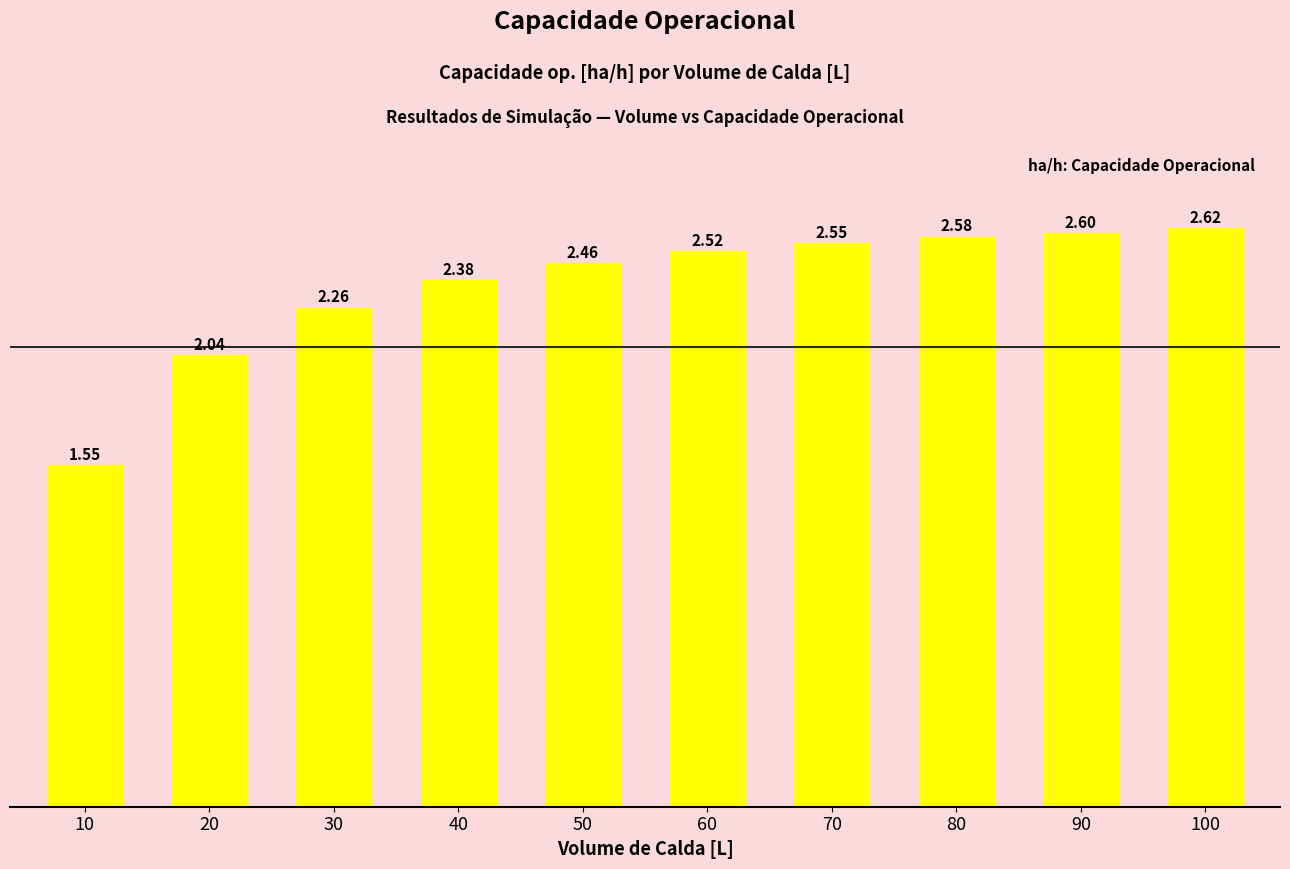

Between 70 and 10, which is larger?

70